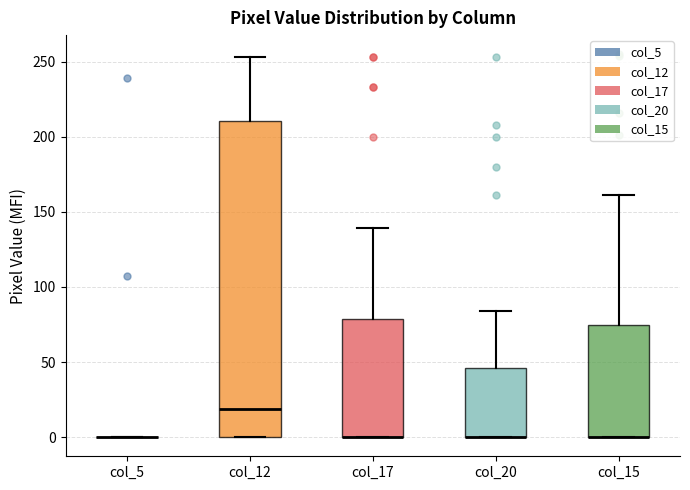

Reading left to right, read every box against the y-axis: the position of its median line, the range the box covers, and the ends of its whiskers. The values are not printed on the chart, so give them approximately, as read against the axis.

col_5: box collapsed to a line at 0, whiskers 0 to 0
col_12: median 20, box 0 to 210, whiskers 0 to 255
col_17: median 0 (drawn on the box's lower edge), box 0 to 80, whiskers 0 to 140
col_20: median 0 (drawn on the box's lower edge), box 0 to 45, whiskers 0 to 85
col_15: median 0 (drawn on the box's lower edge), box 0 to 75, whiskers 0 to 160